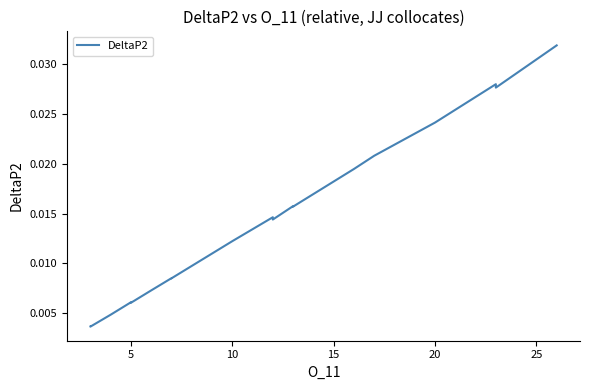

How many lines are shown in the chart?

1